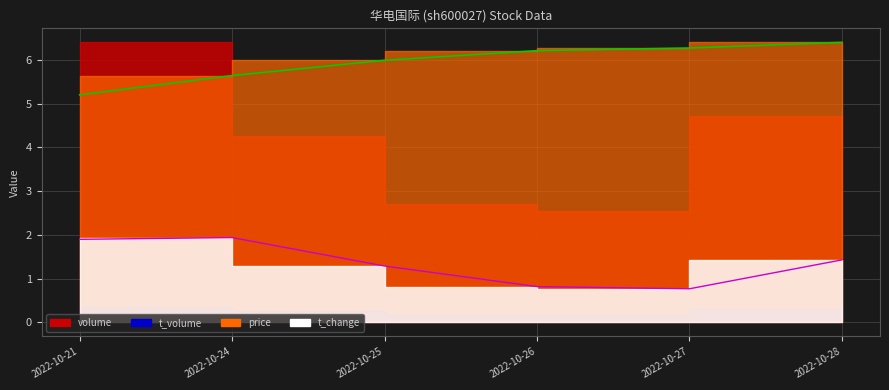

What is the value of the t_change point at the 2nd from the left?

1.9